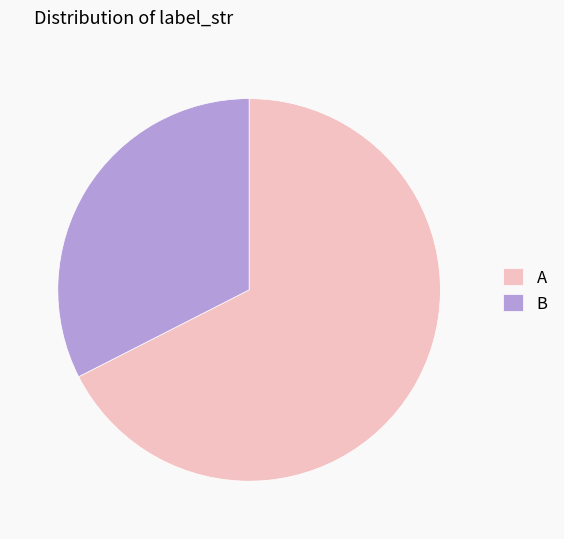

Is it true that B is 46% of the pie?

False